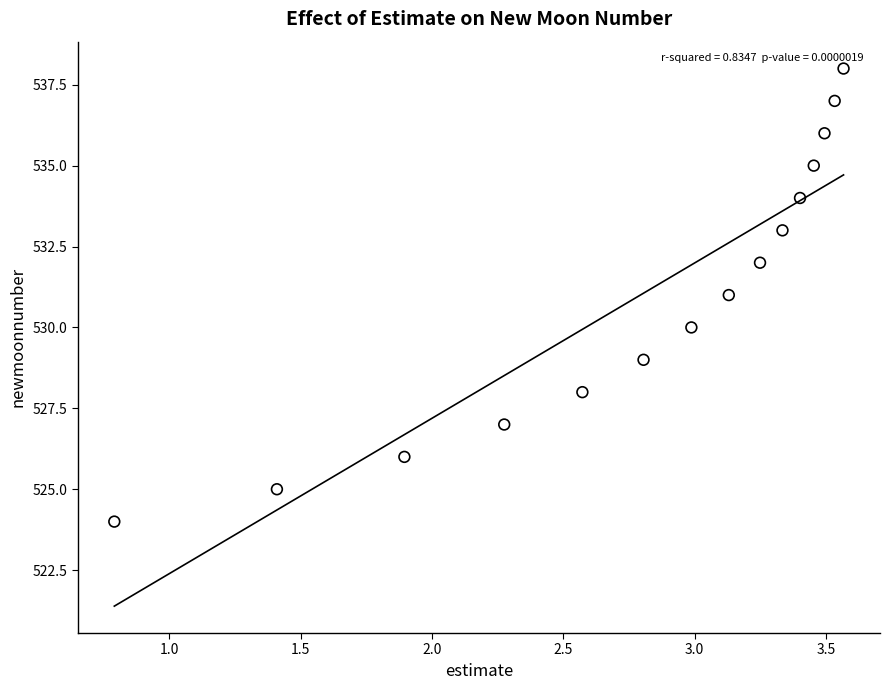

What is the range of Y values (max minus min)?

14